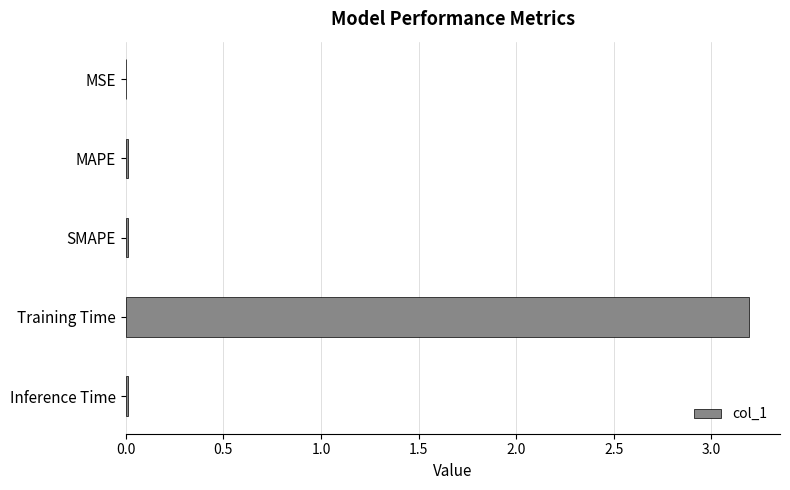

Which category has the highest value across all series?

Training Time